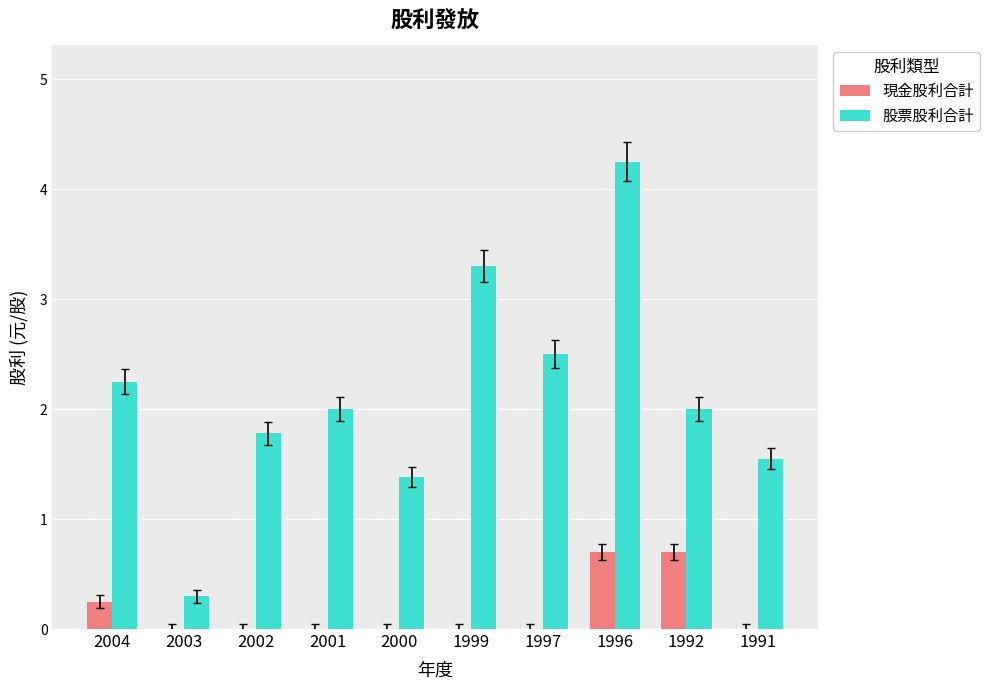

What value does the 股票股利合計 series have at 1992?

2.0